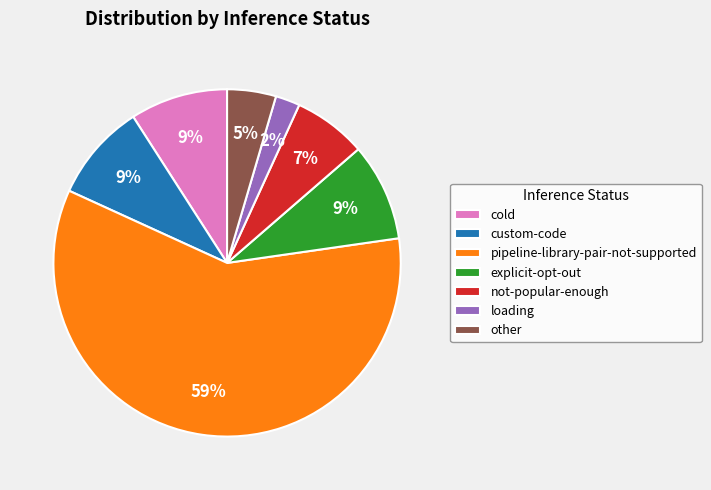

Combined, do pipeline-library-pair-not-supported and not-popular-enough account for over 50%?

Yes